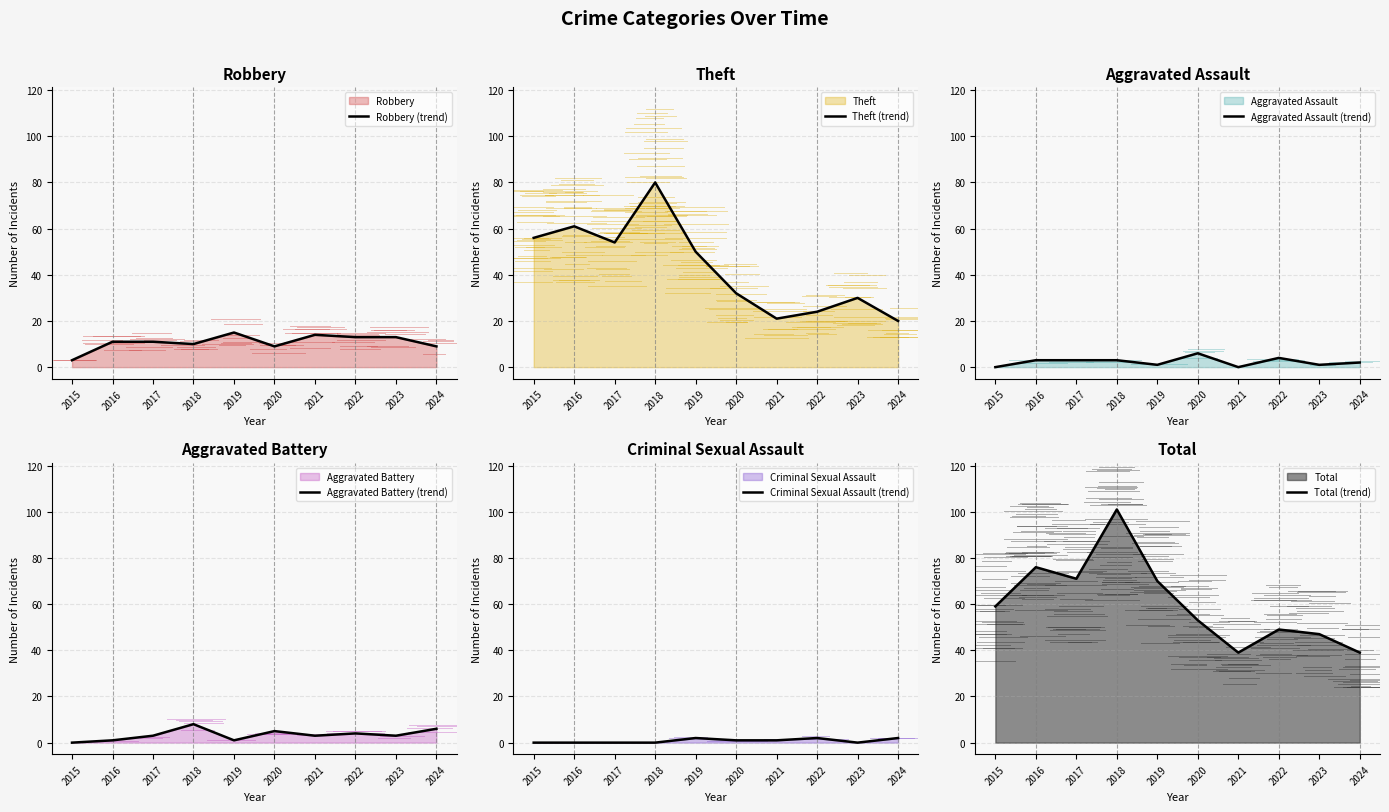

List the labels in order of Theft (trend) value, largest first.

2018, 2016, 2015, 2017, 2019, 2020, 2023, 2022, 2021, 2024